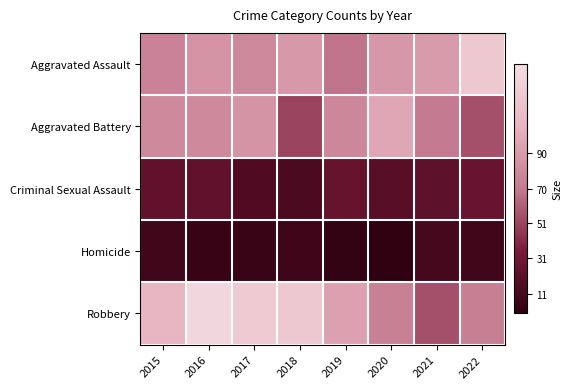

Which series has the largest total across all categories?

Robbery